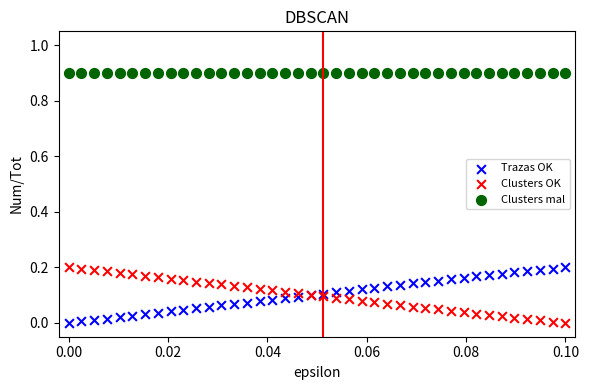

Which series reaches the maximum Y coordinate?

Clusters mal